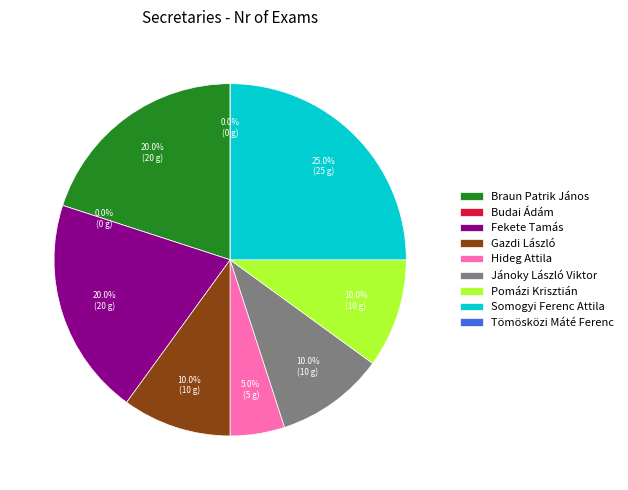

Is it true that Braun Patrik János is 20% of the pie?

True